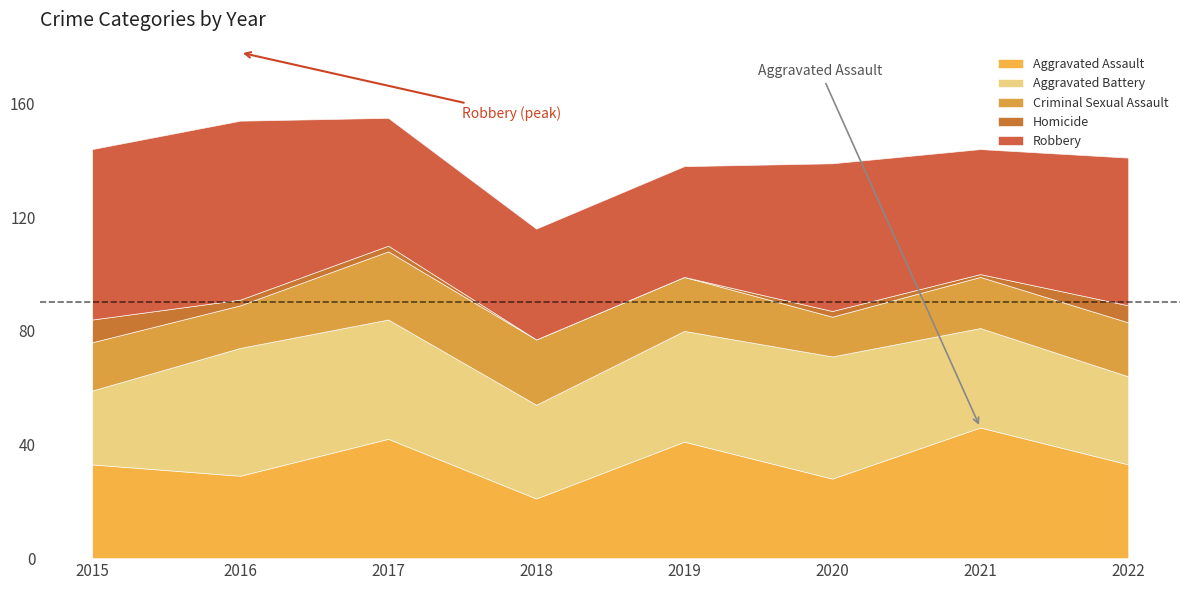

The value of Aggravated Battery at 2018 is 18. True or false?

False